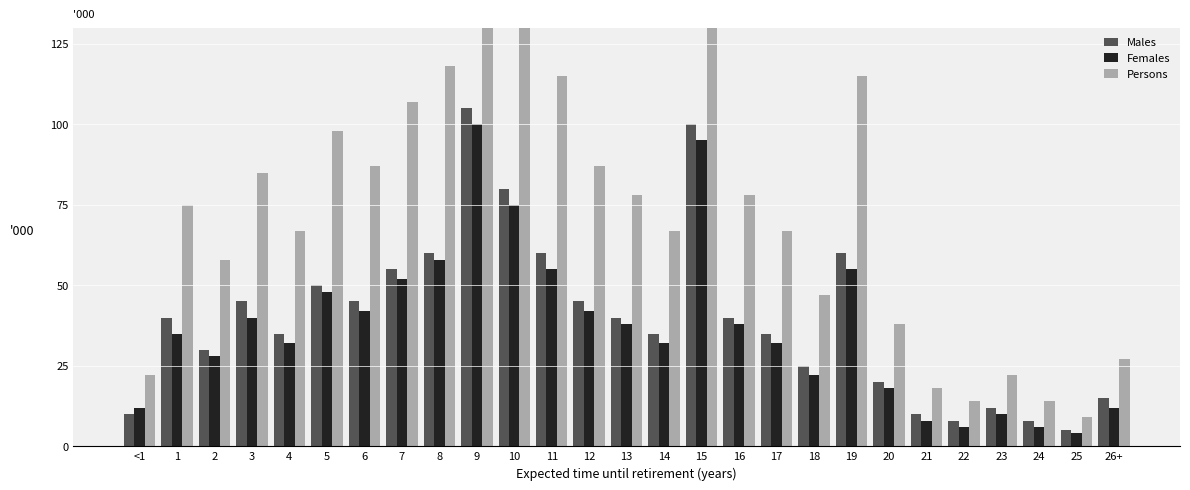

At 6, list the series in order from largest to smallest.

Persons, Males, Females